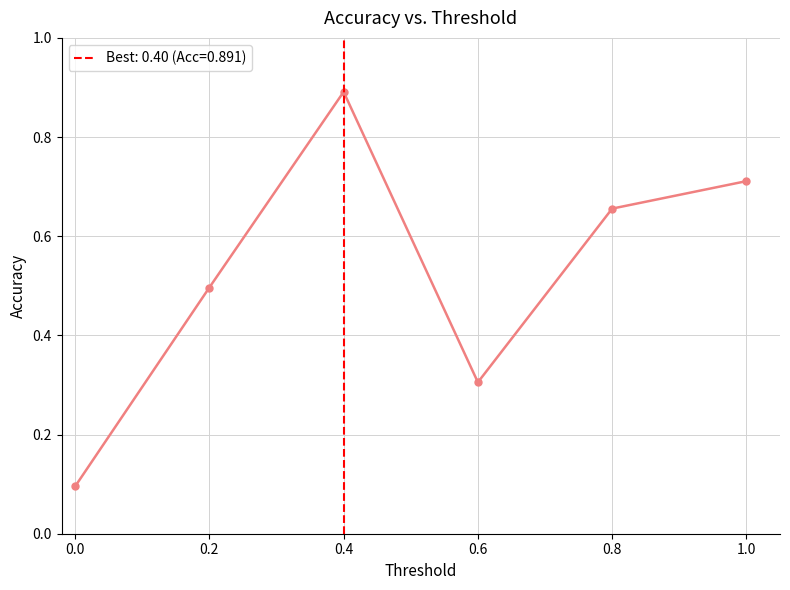

List the labels in order of value, largest first.

0.4, 1.0, 0.8, 0.2, 0.6, 0.0